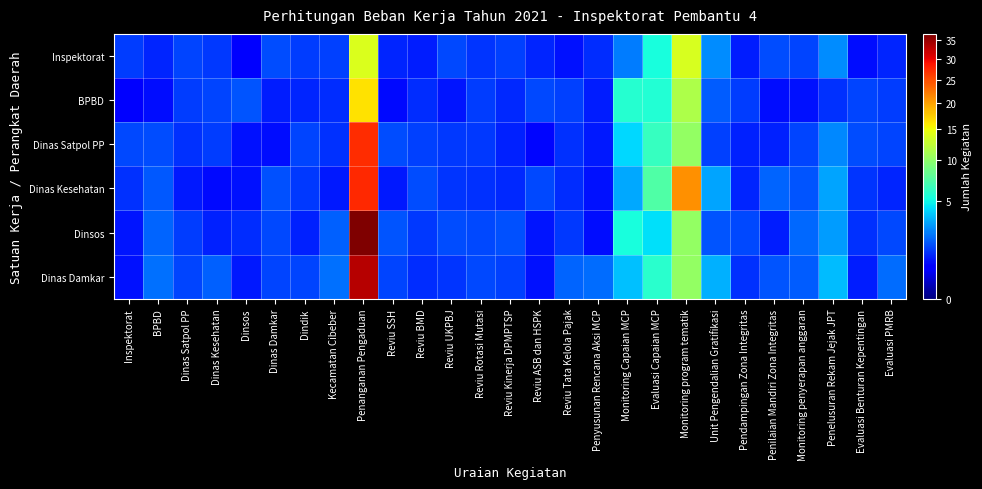

Reading right to left, list all the values displayed in this chart.

Inspektorat: Evaluasi PMRB=1.0	Evaluasi Benturan Kepentingan=0.7	Penelusuran Rekam Jejak JPT=2.6	Monitoring penyerapan anggaran=1.4	Penilaian Mandiri Zona Integritas=1.5	Pendampingan Zona Integritas=0.9	Unit Pengendalian Gratifikasi=2.5	Monitoring program tematik=13.6	Evaluasi Capaian MCP=5.3	Monitoring Capaian MCP=2.3	Penyusunan Rencana Aksi MCP=1.1	Reviu Tata Kelola Pajak=0.7	Reviu ASB dan HSPK=0.9	Reviu Kinerja DPMPTSP=1.3	Reviu Rotasi Mutasi=1.1	Reviu UKPBJ=1.4	Reviu BMD=0.9	Reviu SSH=1.0	Penanganan Pengaduan=13.8	Kecamatan Cibeber=1.3	Dindik=1.3	Dinas Damkar=1.5	Dinsos=0.6	Dinas Kesehatan=1.2	Dinas Satpol PP=1.4	BPBD=0.9	Inspektorat=1.3
BPBD: Evaluasi PMRB=1.3	Evaluasi Benturan Kepentingan=1.4	Penelusuran Rekam Jejak JPT=1.1	Monitoring penyerapan anggaran=0.8	Penilaian Mandiri Zona Integritas=0.7	Pendampingan Zona Integritas=1.3	Unit Pengendalian Gratifikasi=1.7	Monitoring program tematik=11.5	Evaluasi Capaian MCP=5.6	Monitoring Capaian MCP=5.8	Penyusunan Rencana Aksi MCP=0.9	Reviu Tata Kelola Pajak=1.3	Reviu ASB dan HSPK=1.4	Reviu Kinerja DPMPTSP=1.0	Reviu Rotasi Mutasi=1.3	Reviu UKPBJ=0.8	Reviu BMD=1.1	Reviu SSH=0.7	Penanganan Pengaduan=16.4	Kecamatan Cibeber=1.0	Dindik=0.9	Dinas Damkar=0.9	Dinsos=1.6	Dinas Kesehatan=1.3	Dinas Satpol PP=1.3	BPBD=0.7	Inspektorat=0.6
Dinas Satpol PP: Evaluasi PMRB=1.4	Evaluasi Benturan Kepentingan=1.5	Penelusuran Rekam Jejak JPT=2.5	Monitoring penyerapan anggaran=1.3	Penilaian Mandiri Zona Integritas=0.9	Pendampingan Zona Integritas=0.9	Unit Pengendalian Gratifikasi=1.3	Monitoring program tematik=10.2	Evaluasi Capaian MCP=6.3	Monitoring Capaian MCP=4.2	Penyusunan Rencana Aksi MCP=0.8	Reviu Tata Kelola Pajak=1.1	Reviu ASB dan HSPK=0.6	Reviu Kinerja DPMPTSP=0.9	Reviu Rotasi Mutasi=1.2	Reviu UKPBJ=1.2	Reviu BMD=1.3	Reviu SSH=1.5	Penanganan Pengaduan=27.2	Kecamatan Cibeber=1.1	Dindik=1.4	Dinas Damkar=0.7	Dinsos=0.7	Dinas Kesehatan=1.2	Dinas Satpol PP=1.1	BPBD=1.5	Inspektorat=1.4
Dinas Kesehatan: Evaluasi PMRB=1.0	Evaluasi Benturan Kepentingan=1.2	Penelusuran Rekam Jejak JPT=3.0	Monitoring penyerapan anggaran=1.6	Penilaian Mandiri Zona Integritas=1.8	Pendampingan Zona Integritas=0.9	Unit Pengendalian Gratifikasi=3.0	Monitoring program tematik=21.0	Evaluasi Capaian MCP=7.3	Monitoring Capaian MCP=3.1	Penyusunan Rencana Aksi MCP=0.7	Reviu Tata Kelola Pajak=1.1	Reviu ASB dan HSPK=1.4	Reviu Kinerja DPMPTSP=1.0	Reviu Rotasi Mutasi=1.1	Reviu UKPBJ=1.2	Reviu BMD=1.5	Reviu SSH=0.8	Penanganan Pengaduan=27.3	Kecamatan Cibeber=0.8	Dindik=1.2	Dinas Damkar=1.5	Dinsos=0.7	Dinas Kesehatan=0.6	Dinas Satpol PP=0.8	BPBD=1.6	Inspektorat=1.1
Dinsos: Evaluasi PMRB=1.4	Evaluasi Benturan Kepentingan=1.1	Penelusuran Rekam Jejak JPT=2.9	Monitoring penyerapan anggaran=1.9	Penilaian Mandiri Zona Integritas=0.9	Pendampingan Zona Integritas=1.4	Unit Pengendalian Gratifikasi=1.6	Monitoring program tematik=10.2	Evaluasi Capaian MCP=4.4	Monitoring Capaian MCP=5.2	Penyusunan Rencana Aksi MCP=0.7	Reviu Tata Kelola Pajak=1.2	Reviu ASB dan HSPK=0.8	Reviu Kinerja DPMPTSP=1.5	Reviu Rotasi Mutasi=1.4	Reviu UKPBJ=1.5	Reviu BMD=1.2	Reviu SSH=1.6	Penanganan Pengaduan=36.5	Kecamatan Cibeber=1.8	Dindik=0.9	Dinas Damkar=1.4	Dinsos=1.1	Dinas Kesehatan=0.9	Dinas Satpol PP=1.3	BPBD=1.9	Inspektorat=0.8
Dinas Damkar: Evaluasi PMRB=2.0	Evaluasi Benturan Kepentingan=0.9	Penelusuran Rekam Jejak JPT=3.6	Monitoring penyerapan anggaran=1.7	Penilaian Mandiri Zona Integritas=1.6	Pendampingan Zona Integritas=1.1	Unit Pengendalian Gratifikasi=3.3	Monitoring program tematik=10.2	Evaluasi Capaian MCP=5.9	Monitoring Capaian MCP=3.6	Penyusunan Rencana Aksi MCP=2.0	Reviu Tata Kelola Pajak=1.9	Reviu ASB dan HSPK=0.7	Reviu Kinerja DPMPTSP=1.3	Reviu Rotasi Mutasi=1.4	Reviu UKPBJ=1.2	Reviu BMD=1.1	Reviu SSH=1.4	Penanganan Pengaduan=33.0	Kecamatan Cibeber=2.0	Dindik=1.4	Dinas Damkar=1.4	Dinsos=0.8	Dinas Kesehatan=1.8	Dinas Satpol PP=1.4	BPBD=2.0	Inspektorat=0.7